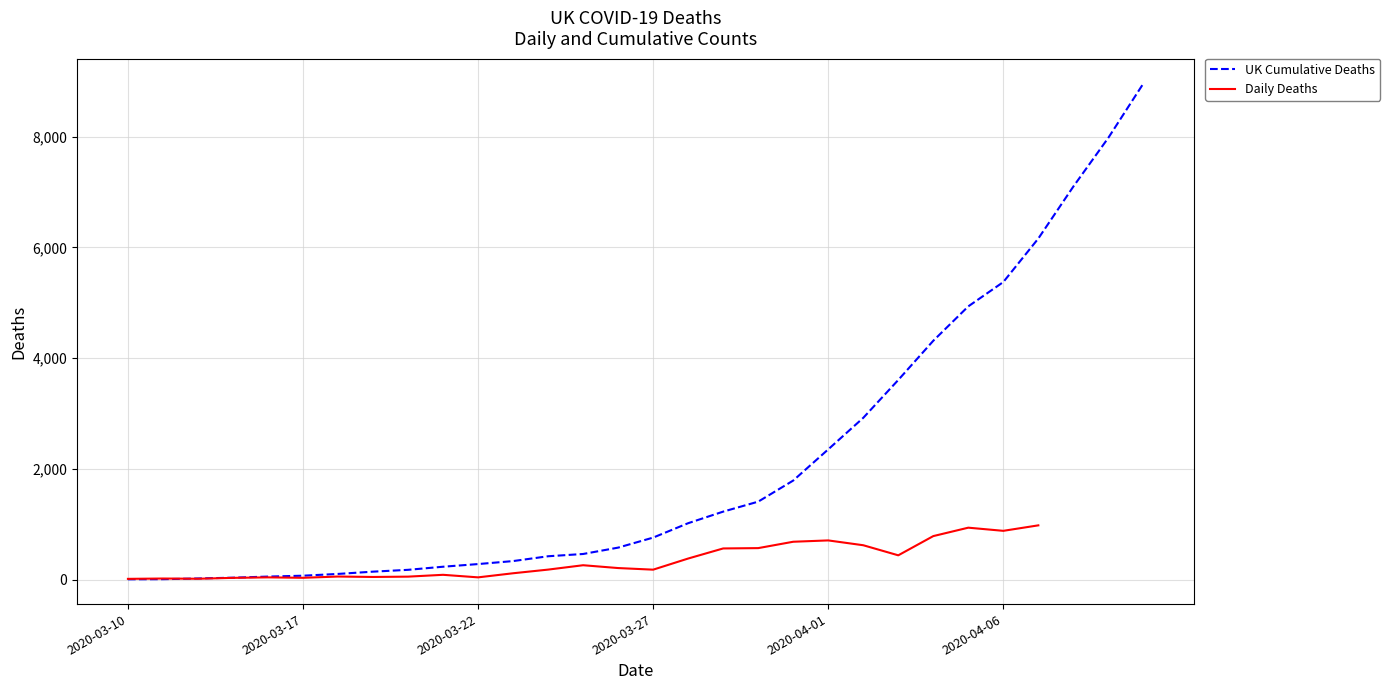

Does the chart display data point markers on the line(s)?

No